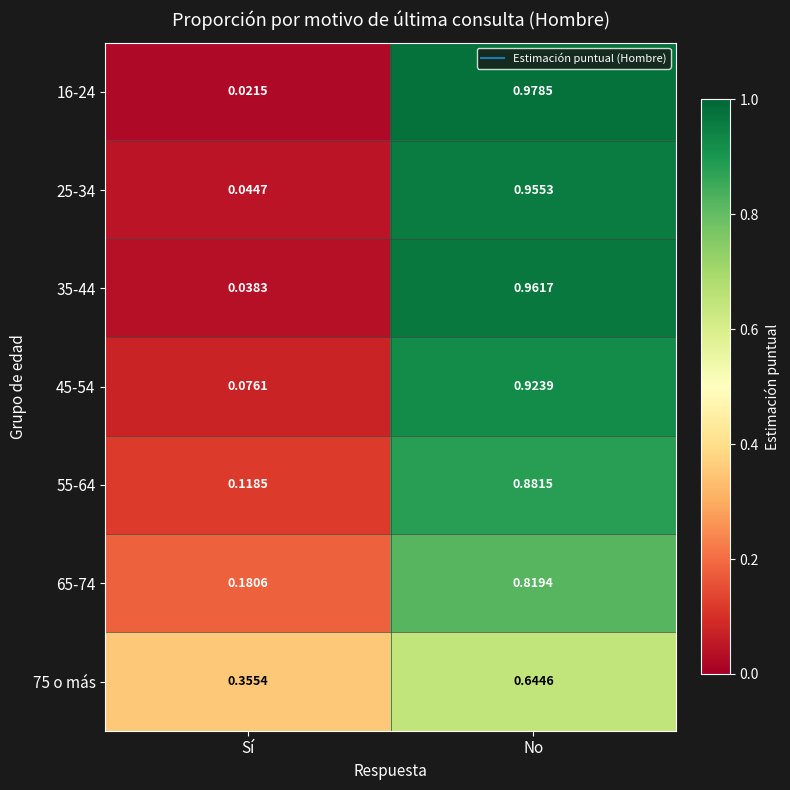

Rank the series by their maximum value, from highest to lowest.

16-24, 35-44, 25-34, 45-54, 55-64, 65-74, 75 o más